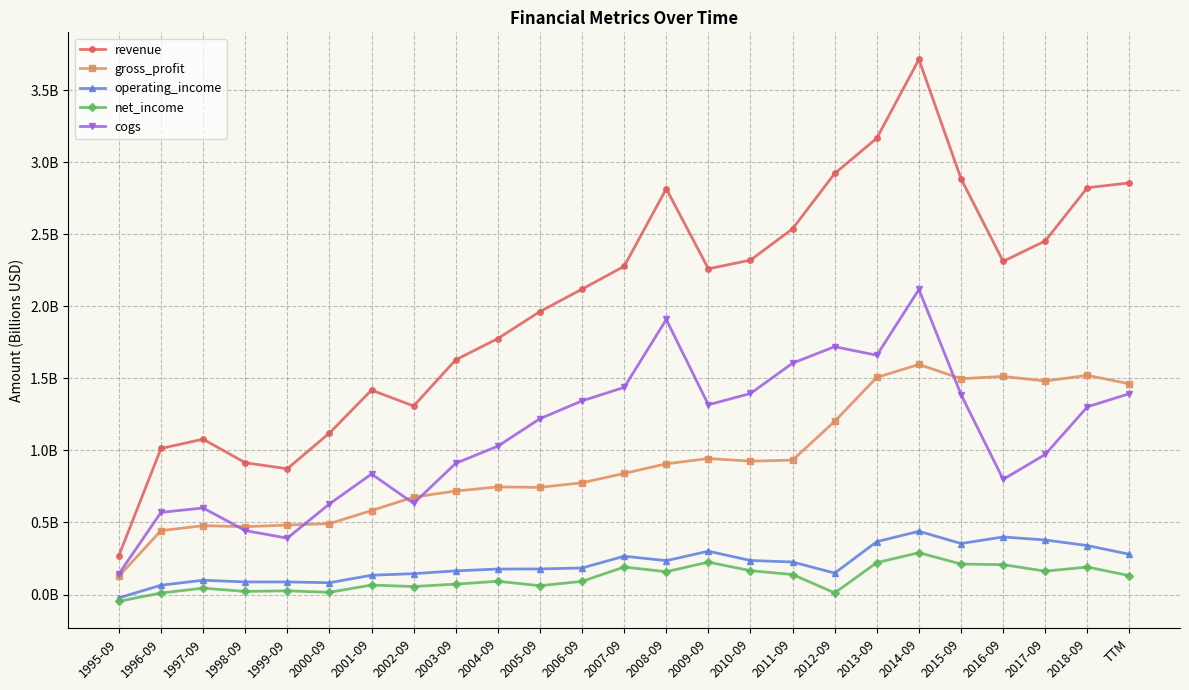

What is the label of the 21st point from the right?

1999-09